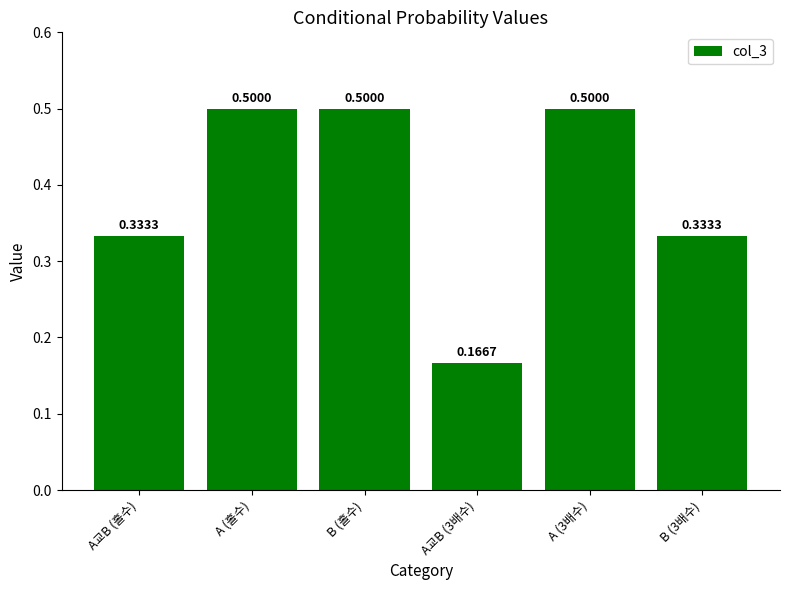

What is the sum of the values at B (3배수) and A (홀수)?

0.8